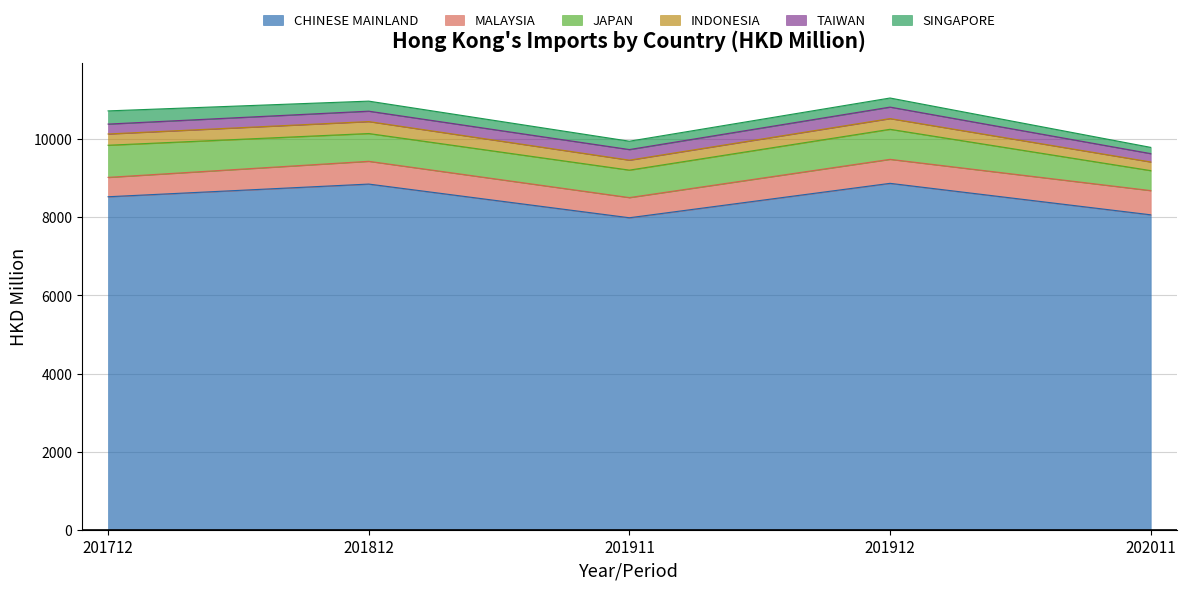

At which label is TAIWAN closest to 254?

201712